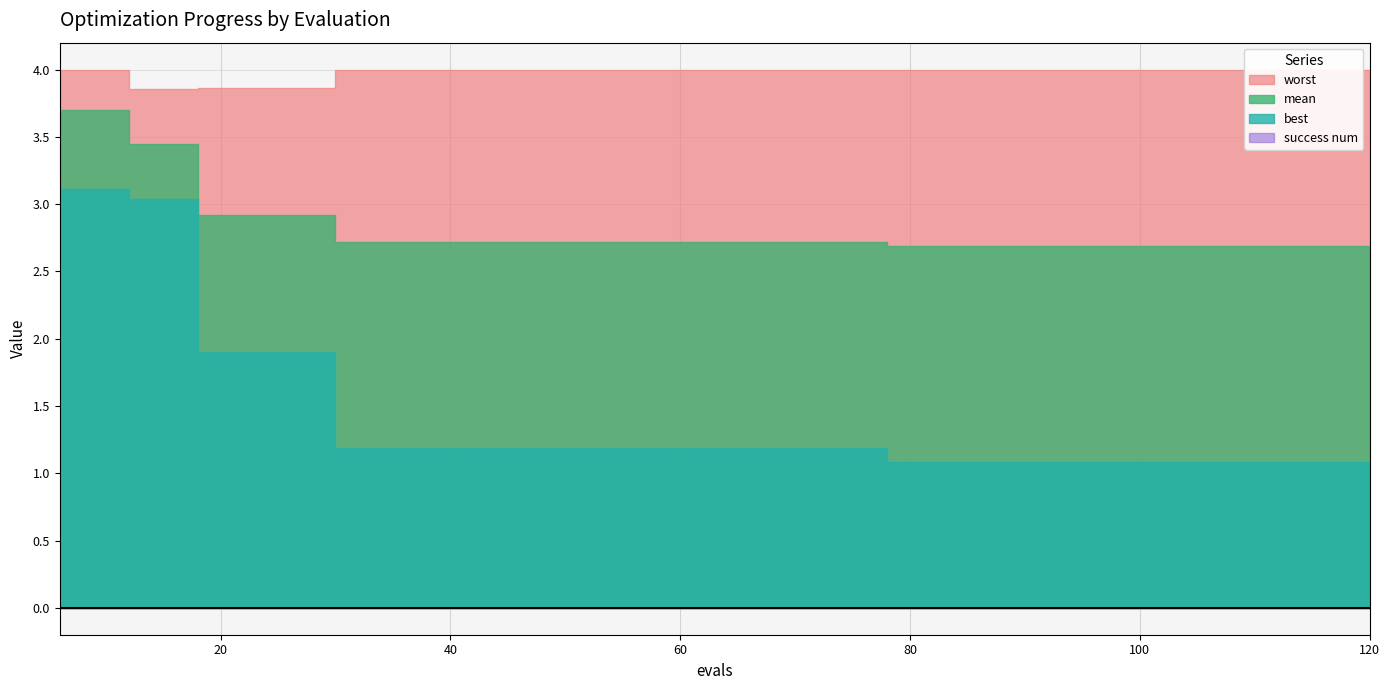

What is the maximum value shown in the chart?

4.0